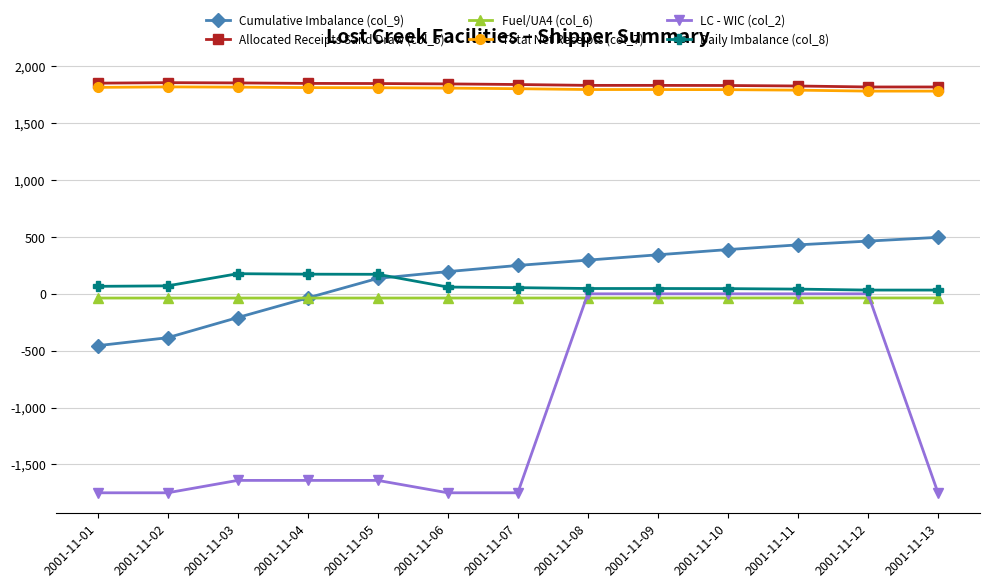

Which series has the largest range (max minus min)?

LC - WIC (col_2)